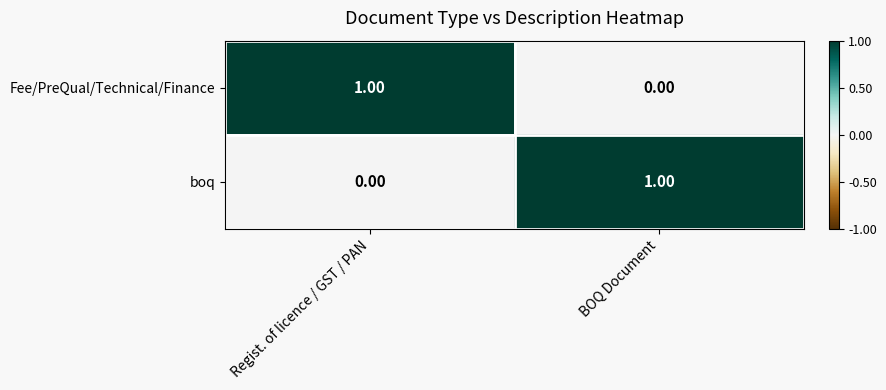

What is the difference between the highest and lowest values at BOQ Document?

1